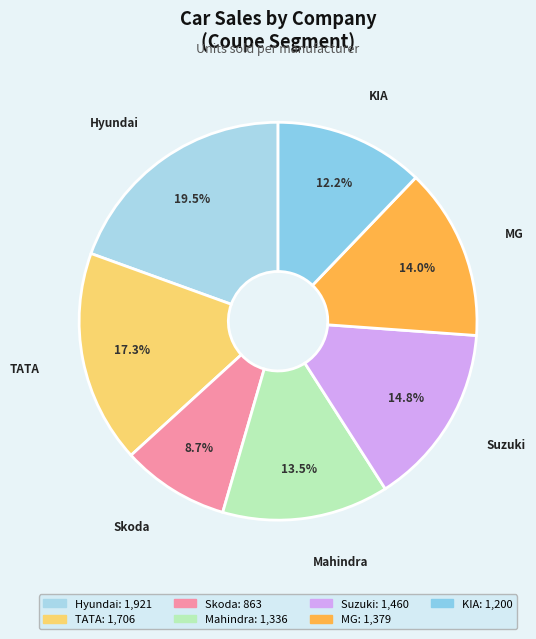

Is there any slice that represents more than half of the pie?

No